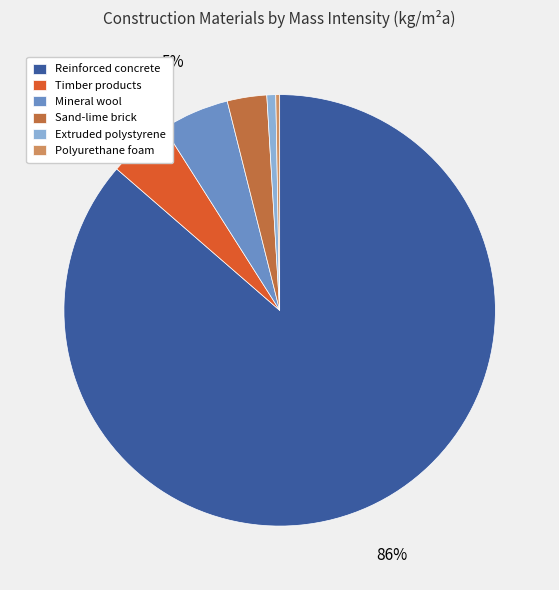

Which has a higher value, Timber products or Extruded polystyrene?

Timber products